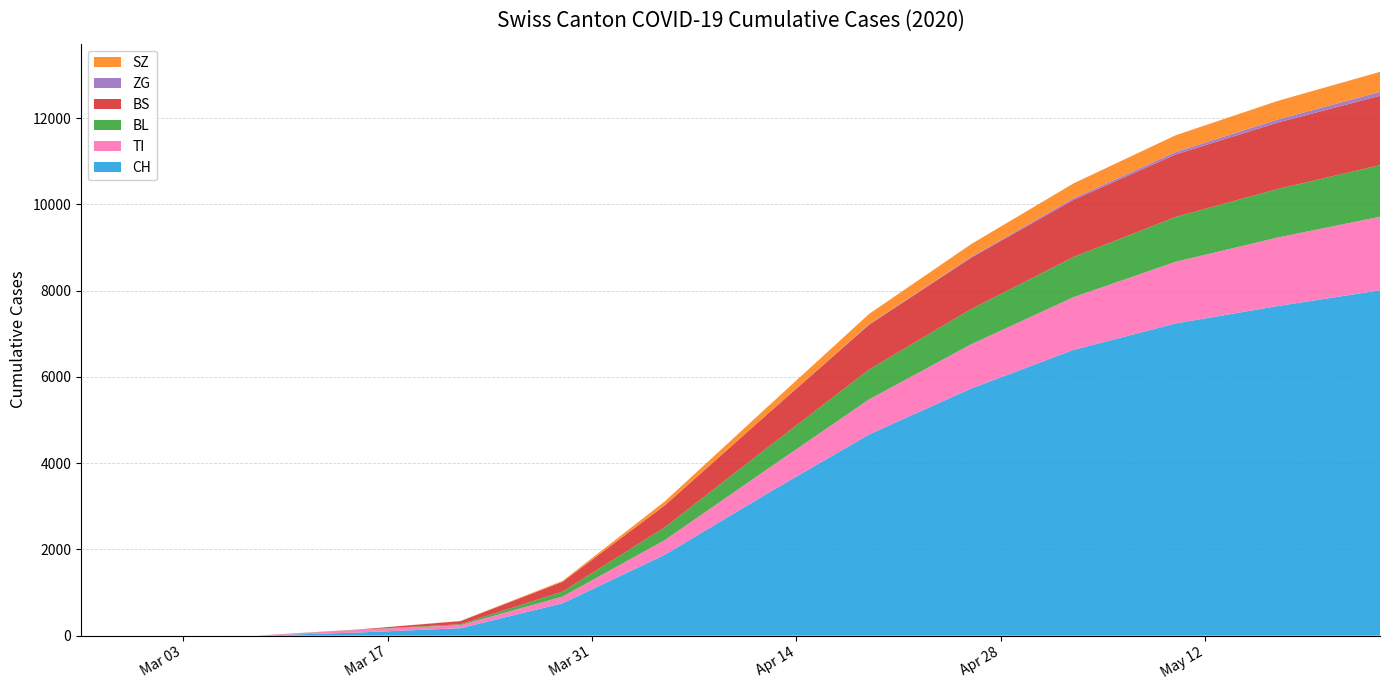

Reading left to right, list all the values displayed in this chart.

CH: 2020-02-25=0	2020-03-01=0	2020-03-08=1	2020-03-15=73	2020-03-22=173	2020-03-29=752	2020-04-05=1877	2020-04-12=3294	2020-04-19=4668	2020-04-26=5734	2020-05-03=6627	2020-05-10=7240	2020-05-17=7644	2020-05-24=8009
TI: 2020-02-25=0	2020-03-01=0	2020-03-08=0	2020-03-15=61	2020-03-22=70	2020-03-29=155	2020-04-05=340	2020-04-12=562	2020-04-19=812	2020-04-26=1025	2020-05-03=1223	2020-05-10=1430	2020-05-17=1589	2020-05-24=1706
BL: 2020-02-25=0	2020-03-01=0	2020-03-08=0	2020-03-15=5	2020-03-22=21	2020-03-29=115	2020-04-05=298	2020-04-12=496	2020-04-19=694	2020-04-26=817	2020-05-03=930	2020-05-10=1040	2020-05-17=1126	2020-05-24=1195
BS: 2020-02-25=0	2020-03-01=0	2020-03-08=0	2020-03-15=4	2020-03-22=73	2020-03-29=228	2020-04-05=507	2020-04-12=778	2020-04-19=1038	2020-04-26=1191	2020-05-03=1327	2020-05-10=1449	2020-05-17=1540	2020-05-24=1609
ZG: 2020-02-25=0	2020-03-01=0	2020-03-08=0	2020-03-15=0	2020-03-22=0	2020-03-29=0	2020-04-05=0	2020-04-12=0	2020-04-19=10	2020-04-26=20	2020-05-03=35	2020-05-10=55	2020-05-17=72	2020-05-24=90
SZ: 2020-02-25=0	2020-03-01=0	2020-03-08=0	2020-03-15=0	2020-03-22=5	2020-03-29=21	2020-04-05=92	2020-04-12=165	2020-04-19=240	2020-04-26=295	2020-05-03=345	2020-05-10=390	2020-05-17=430	2020-05-24=465